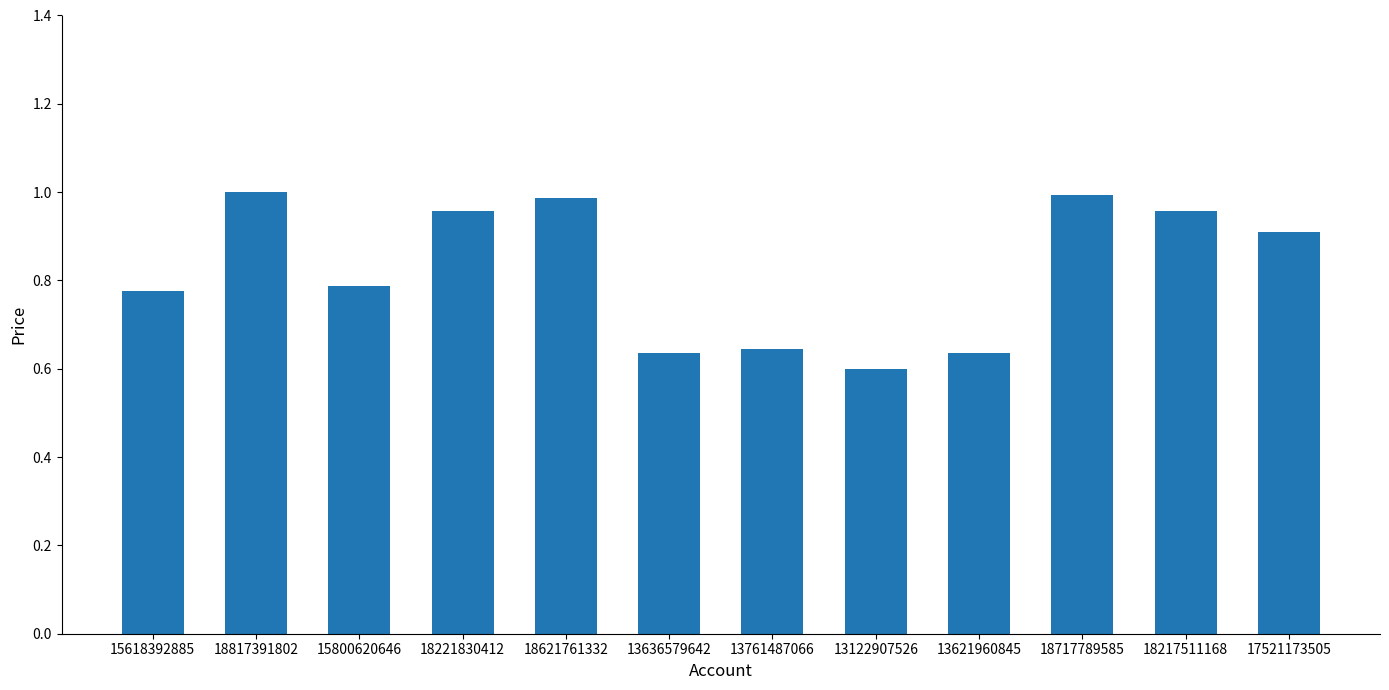

True or false: the data shows 1.0 at 18817391802.

True